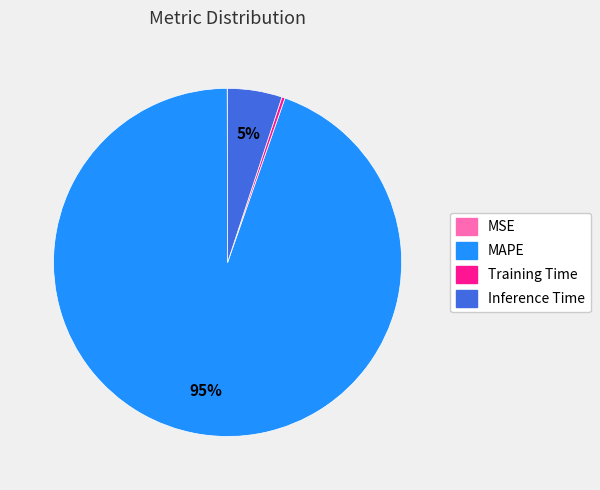

Which has a higher value, Inference Time or MAPE?

MAPE